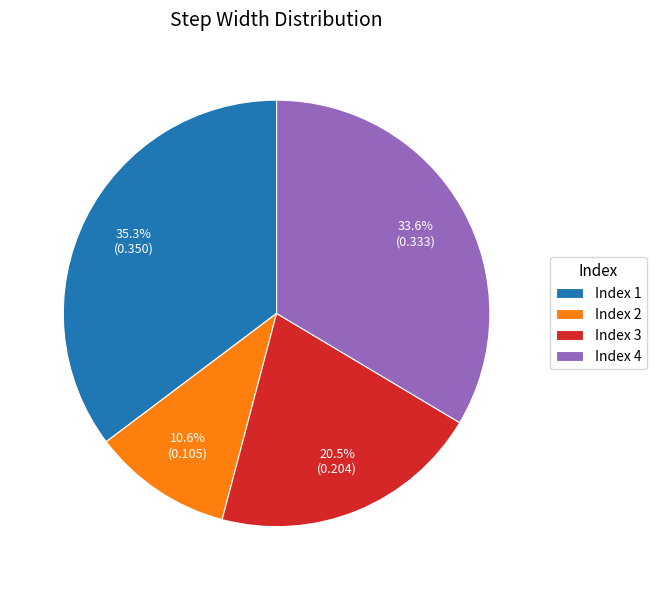

Is the sum of Index 4 and Index 1 greater than half?

Yes